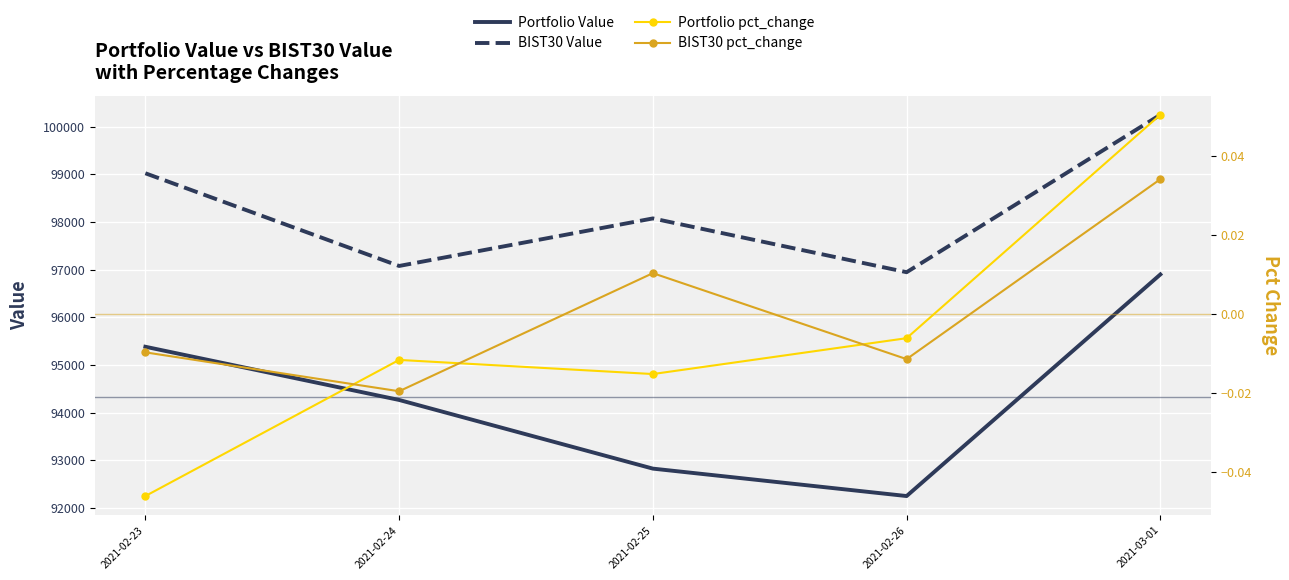

How many positive values does the Portfolio pct_change series have?

1